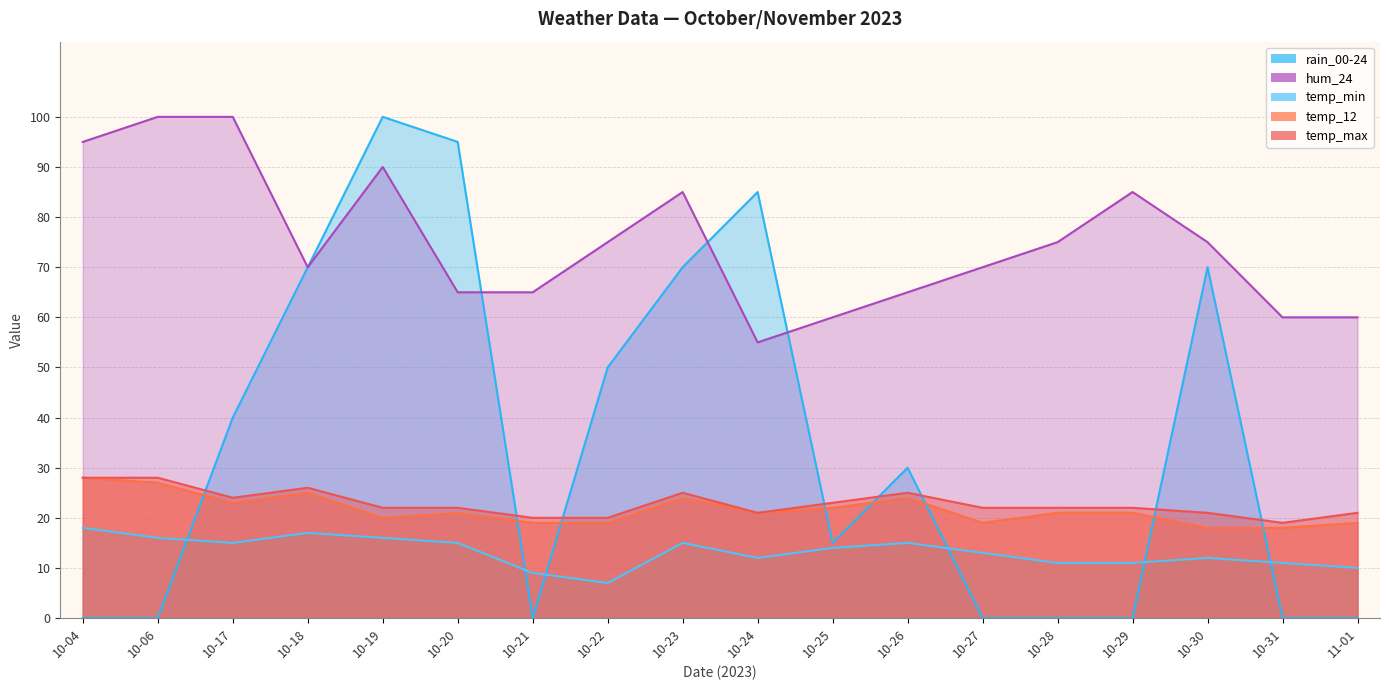

Which series has the largest total across all categories?

hum_24